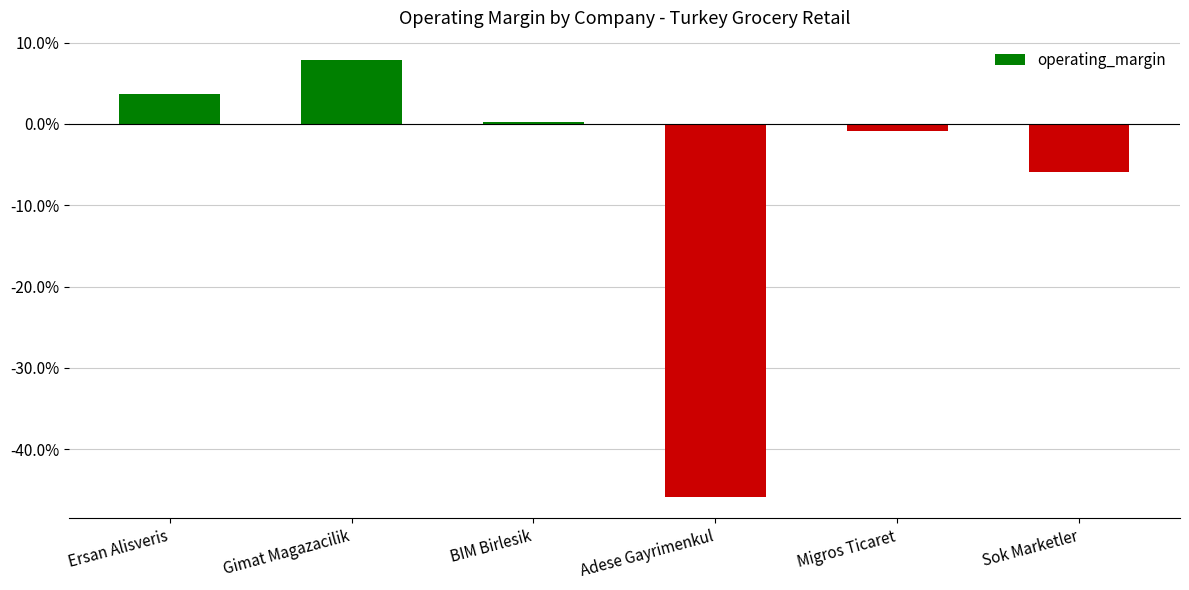

What is the sum of the values at Gimat Magazacilik and Migros Ticaret?

0.1